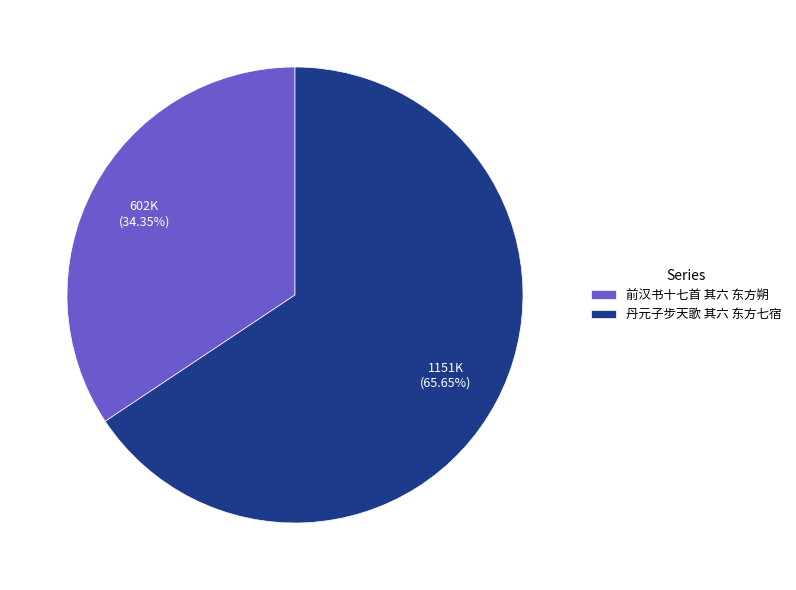

Combined, what portion of the pie is 前汉书十七首 其六 东方朔 and 丹元子步天歌 其六 东方七宿?

100.0%